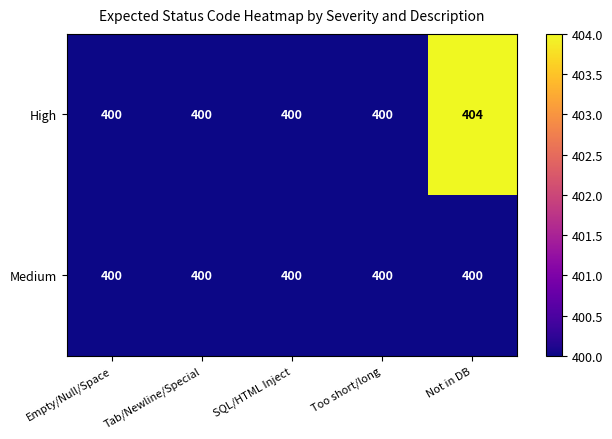

Which series has the largest range (max minus min)?

High